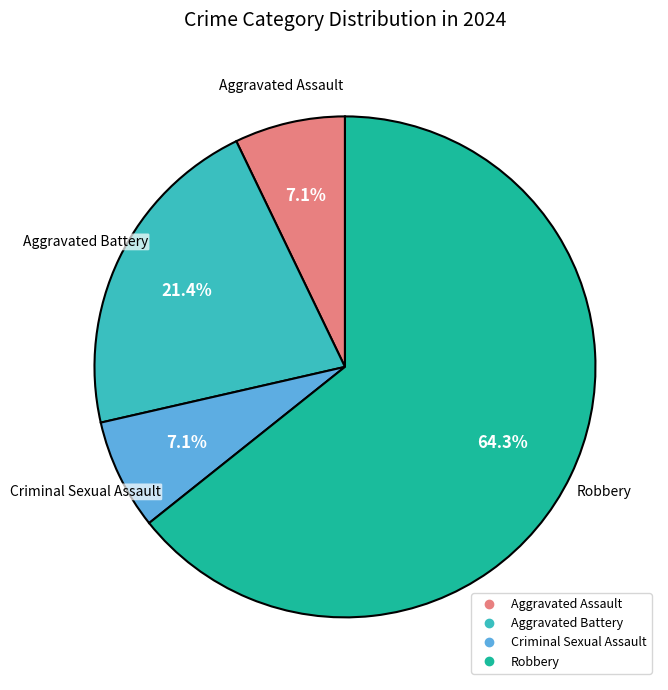

To the nearest percent, what is the difference between the largest and smallest slice percentages?

57%